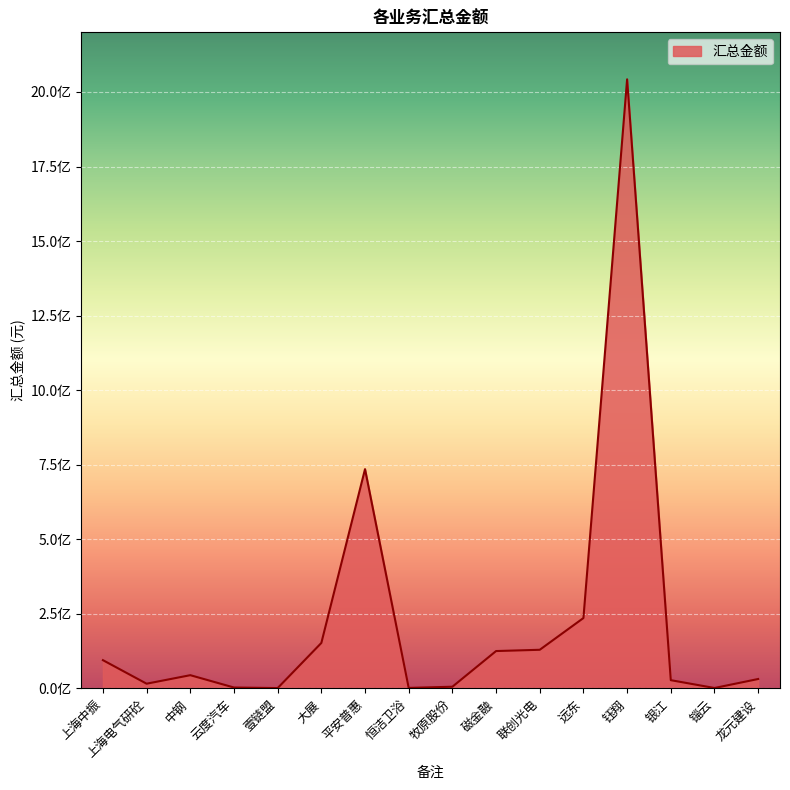

Does the chart display data point markers on the line(s)?

No